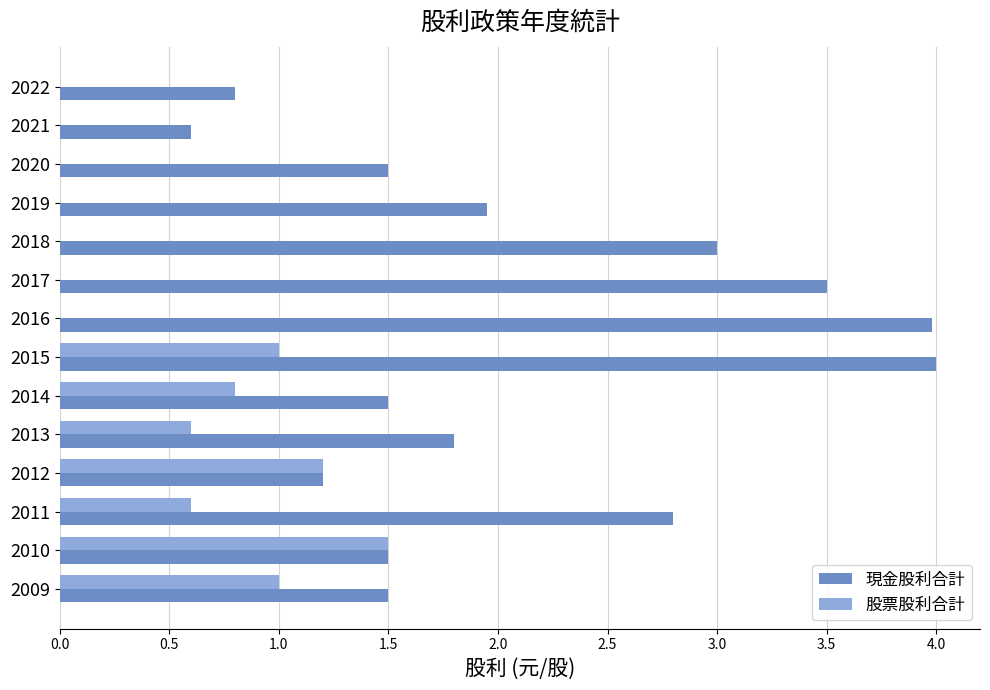

How many series are shown in this chart?

2